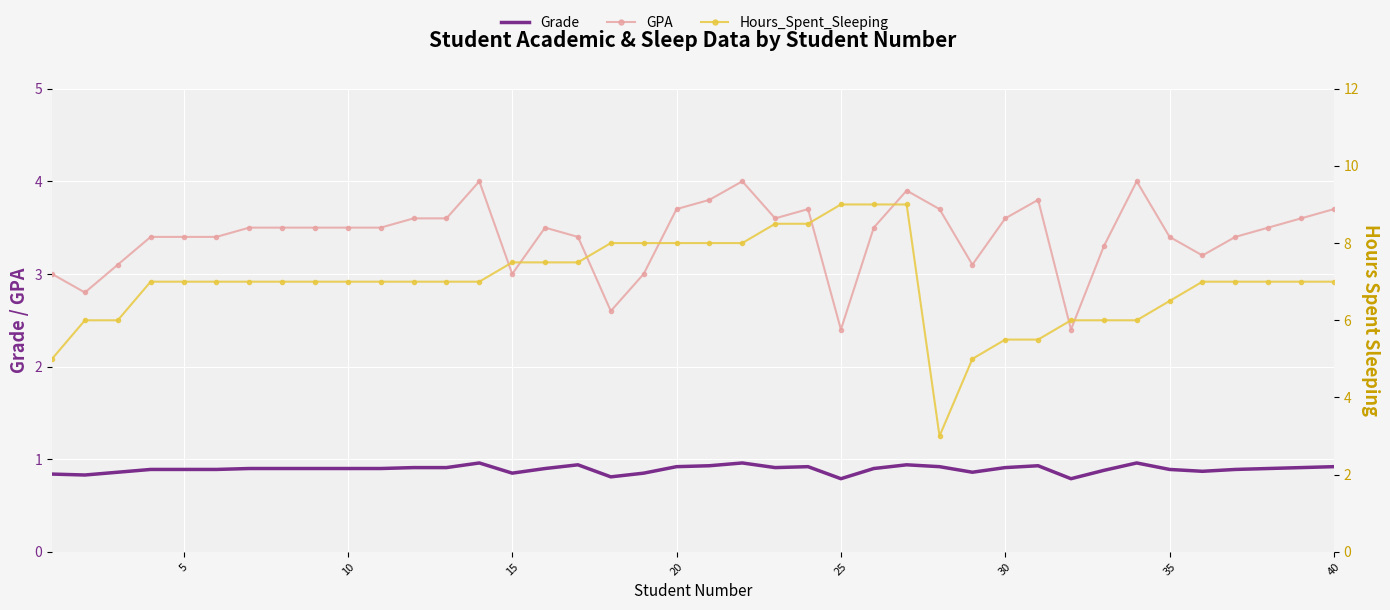

True or false: Hours_Spent_Sleeping has a value of 2.1 at 15.

False